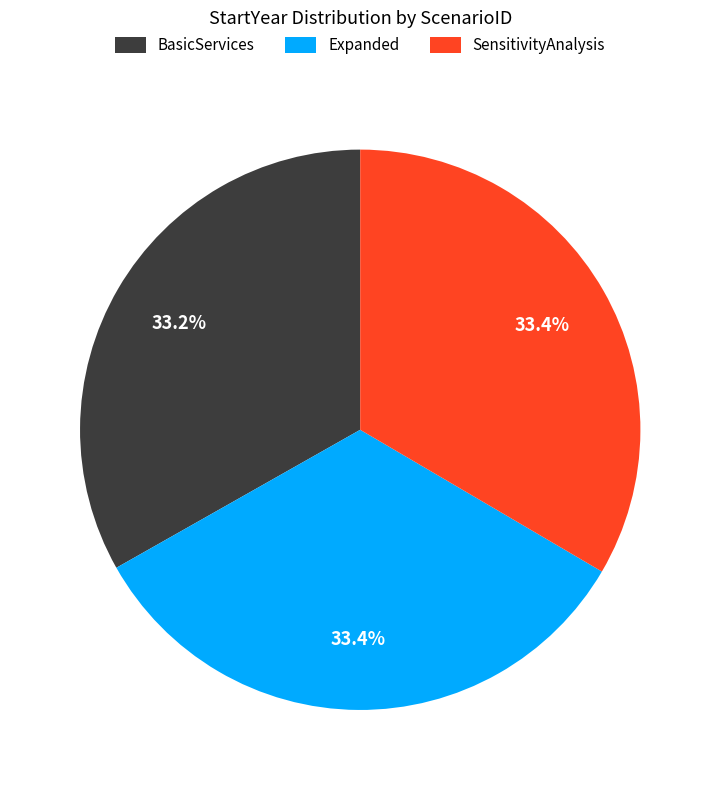

What portion of the pie excludes Expanded?

66.6%